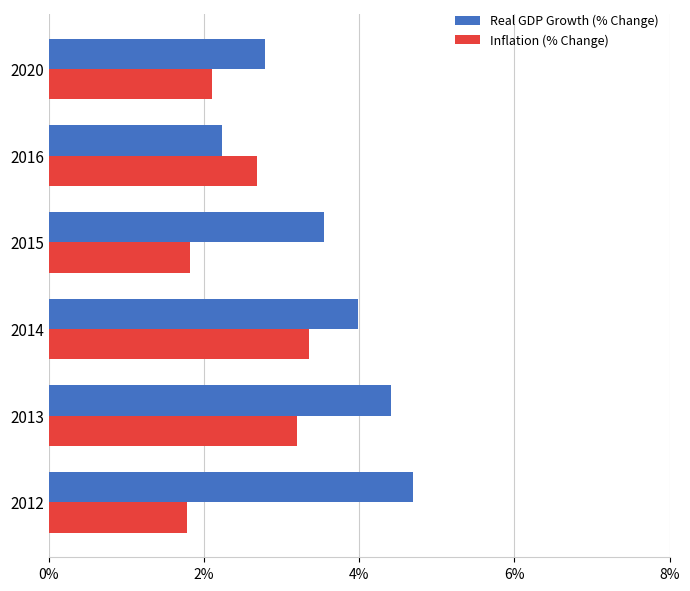

Between 2014 and 2020, which series saw the biggest shift?

Inflation (% Change)